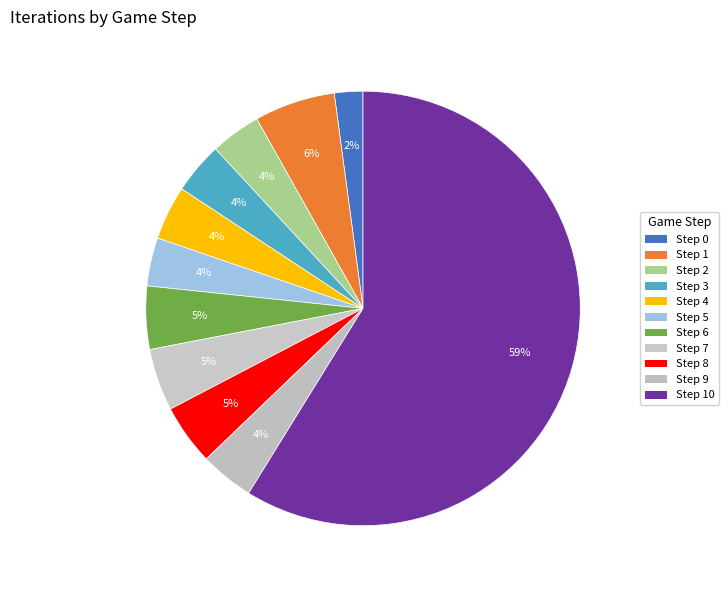

Which category accounts for the majority?

10